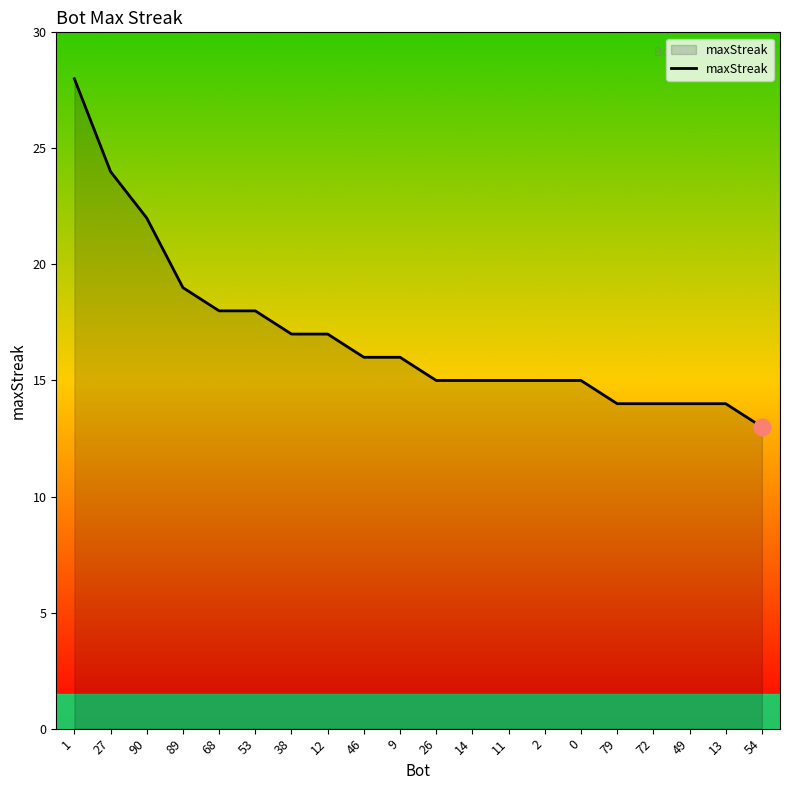

The value at 2 is 15. True or false?

True